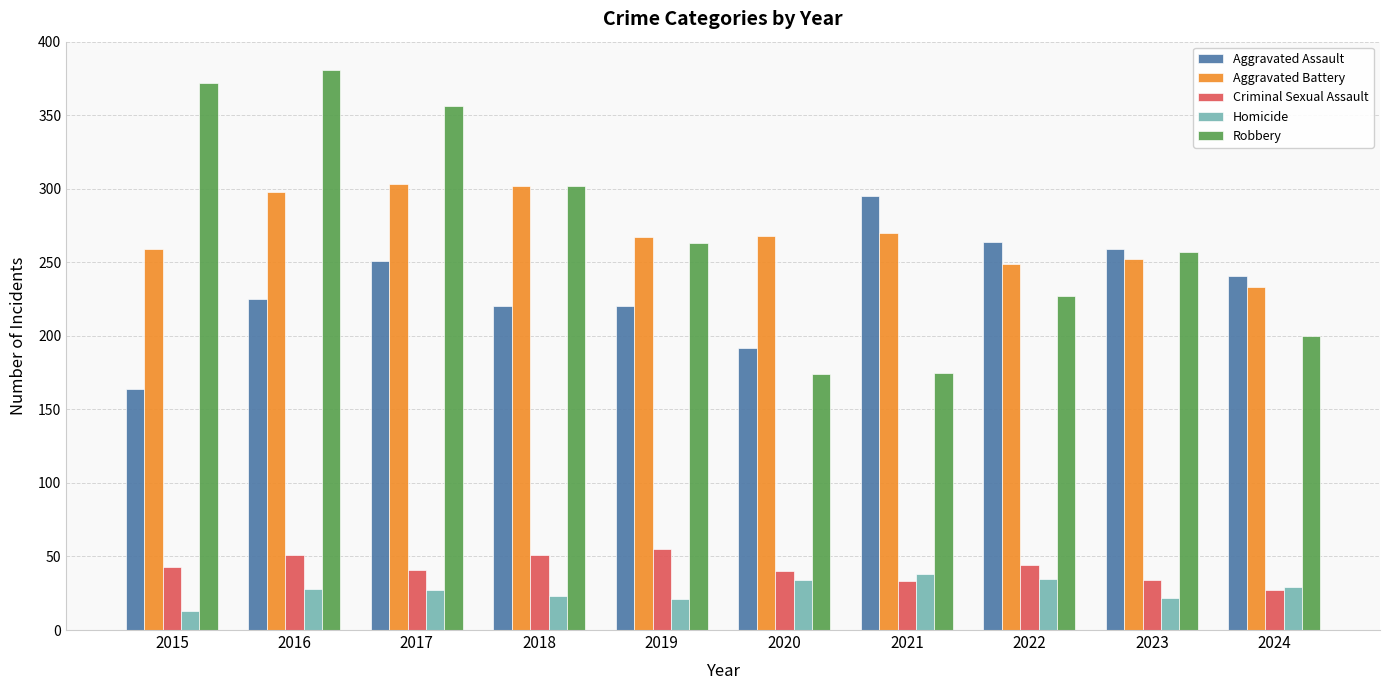

Read the Homicide value at 2019.

21